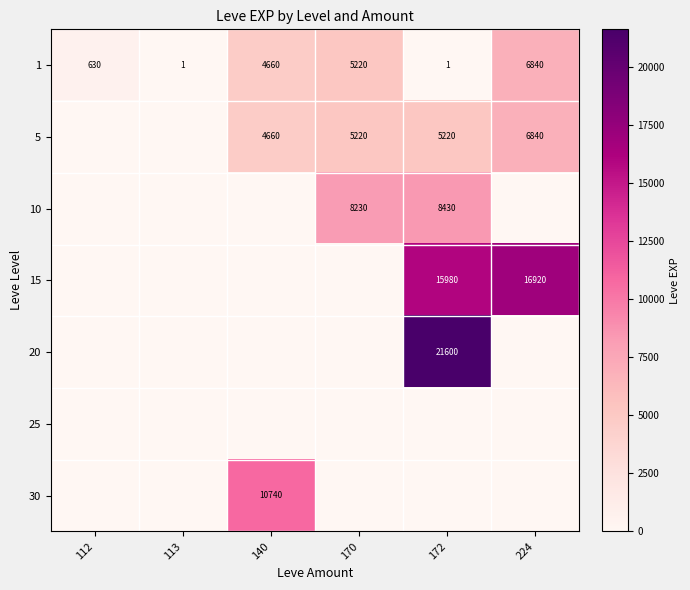

Which category has the lowest value across all series?

112